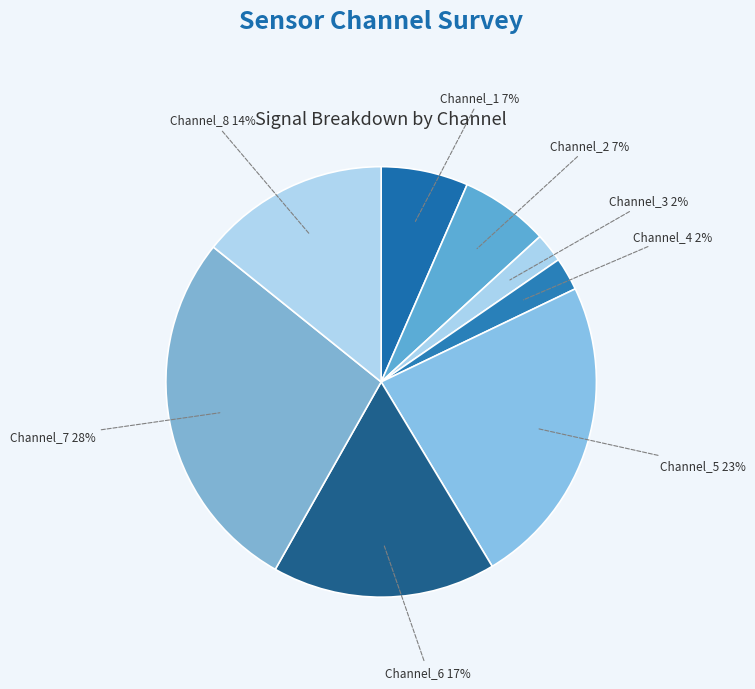

Is there any slice that represents more than half of the pie?

No